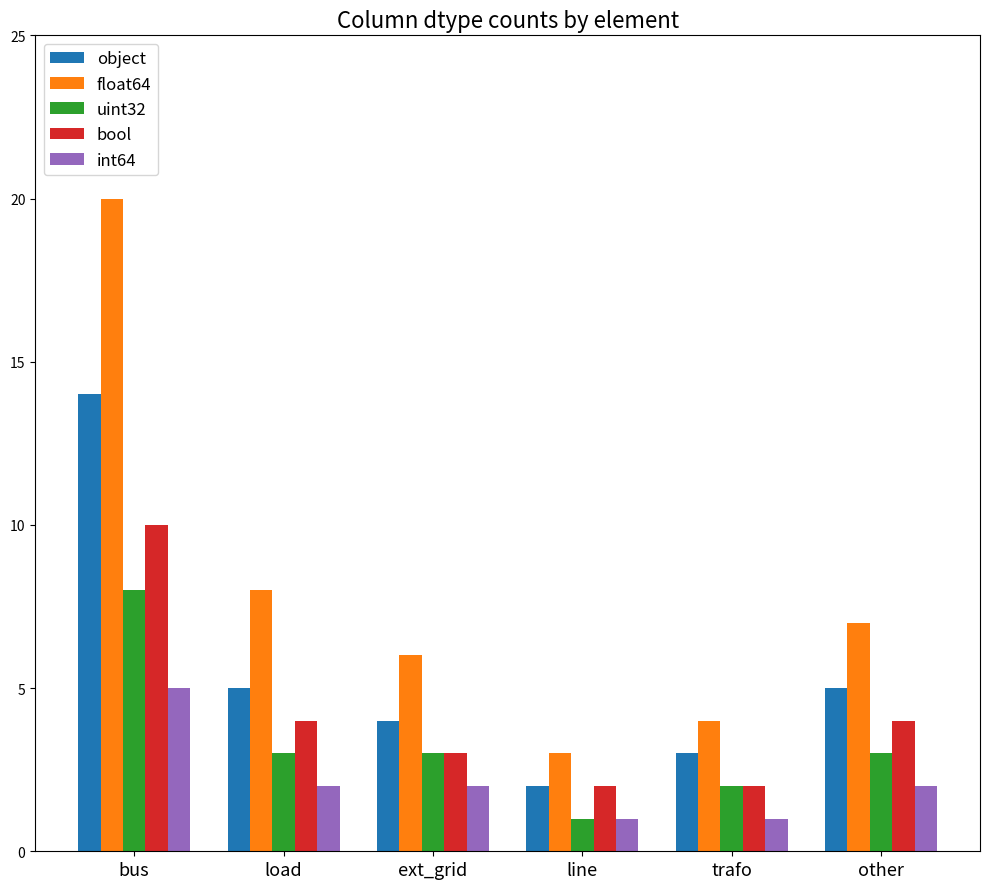

What is the label of the 1st bar from the right?

other